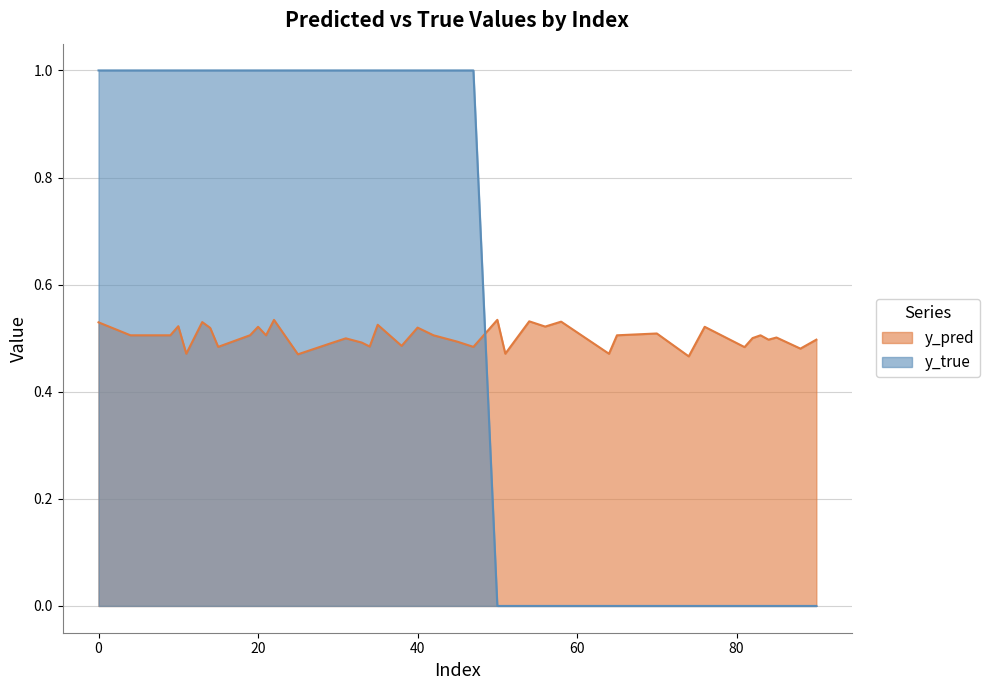

Which series ends up on top after the final intersection of y_pred and y_true?

y_pred